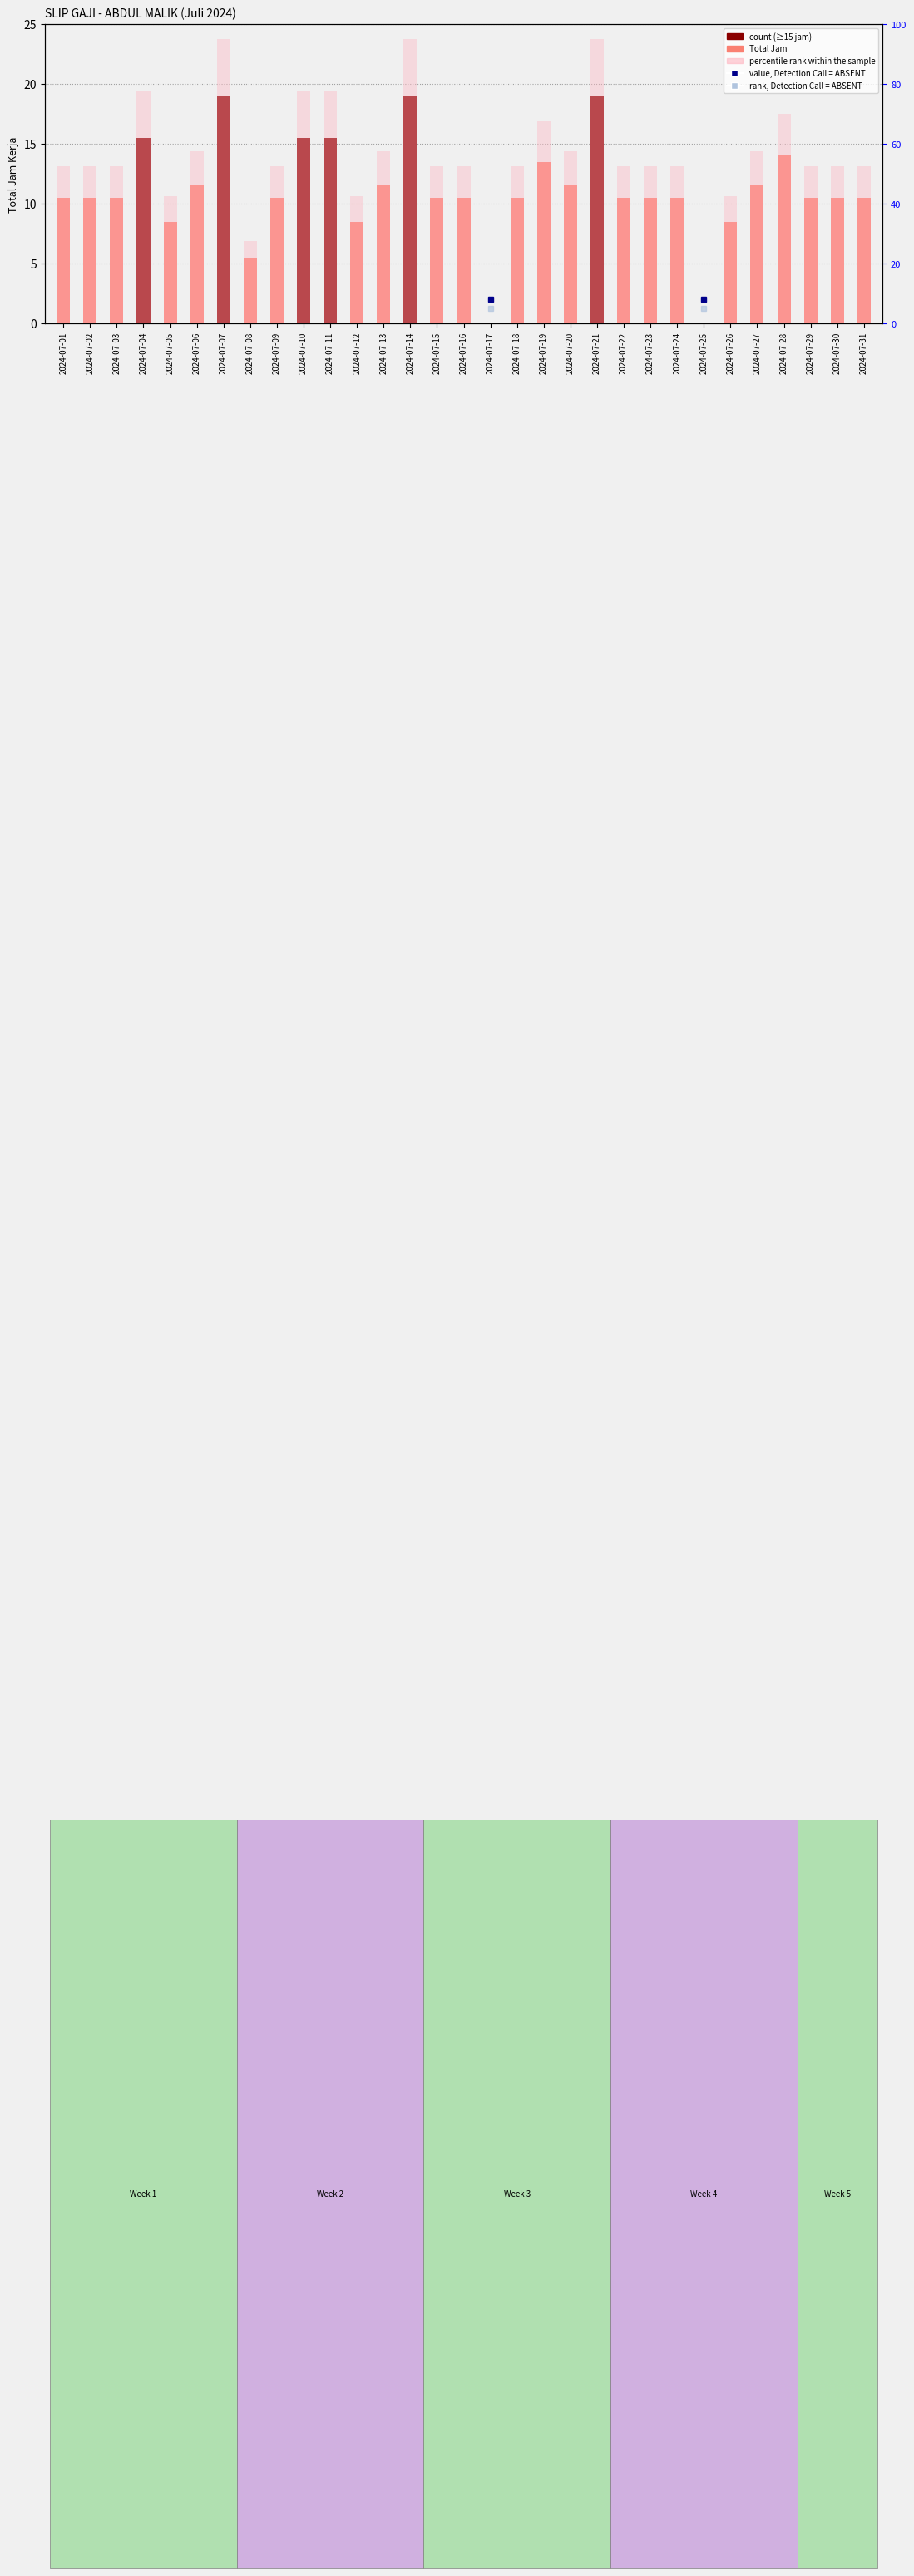

Which has a higher value, 2024-07-23 or 2024-07-18?

2024-07-23